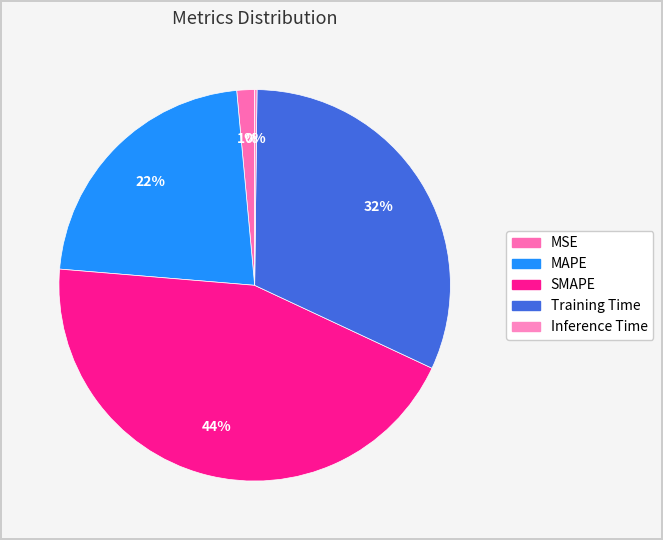

What is the largest slice in the pie chart?

SMAPE